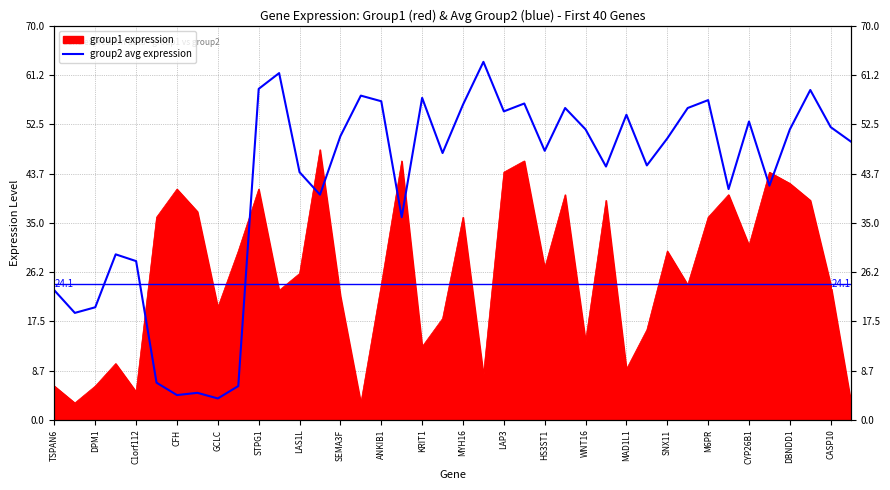

What is the average value?

42.4